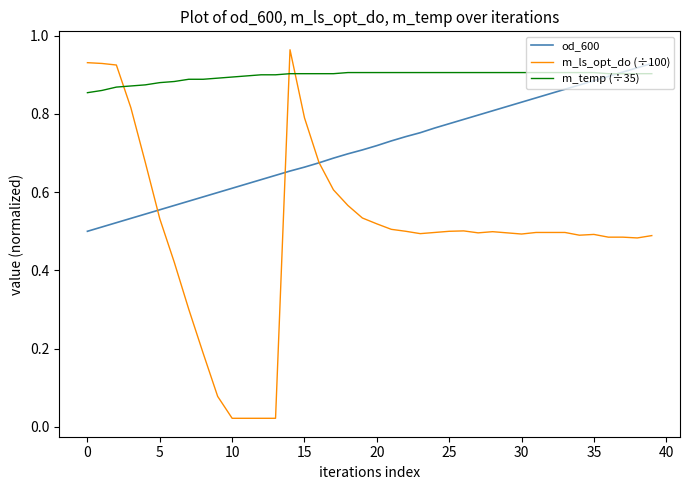

List the series in order of their overall mean, highest first.

m_temp (÷35), od_600, m_ls_opt_do (÷100)